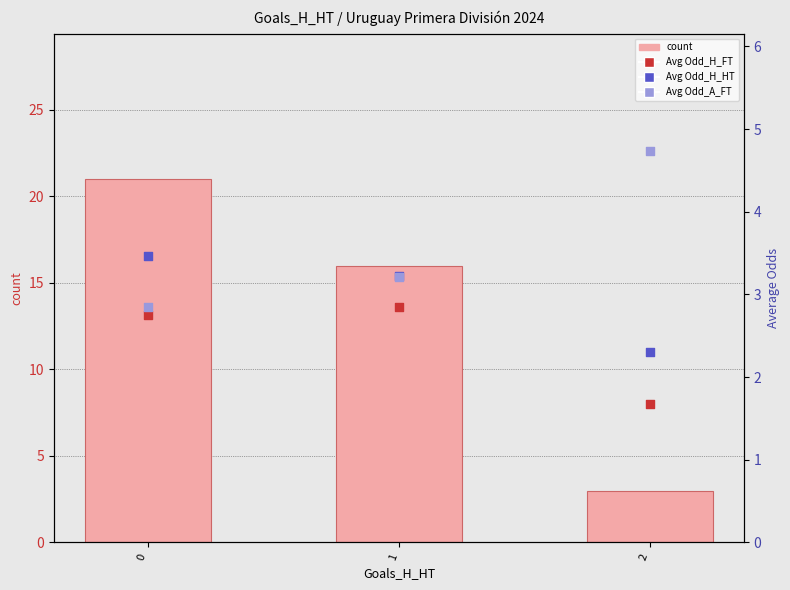

Which series contains the lowest Y value?

Avg Odd_H_FT